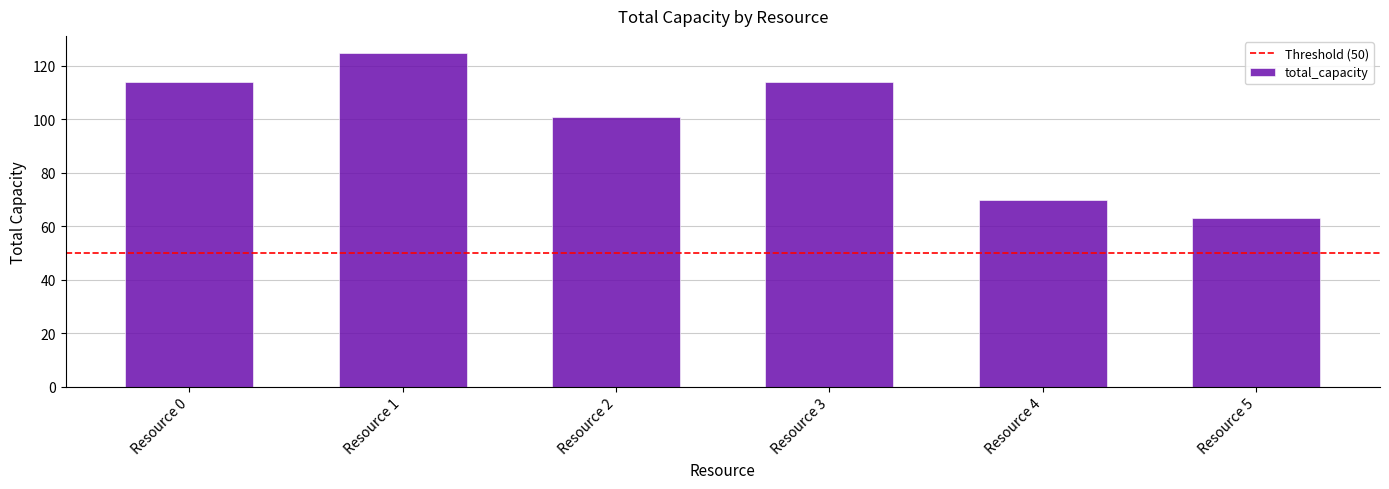

Reading left to right, what are all the values shown in this chart?

Resource 0=114	Resource 1=125	Resource 2=101	Resource 3=114	Resource 4=70	Resource 5=63